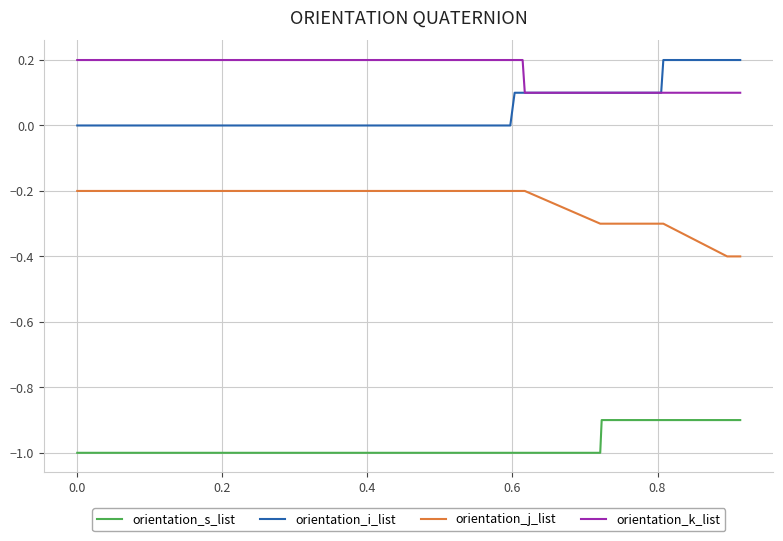

How many lines are shown in the chart?

4